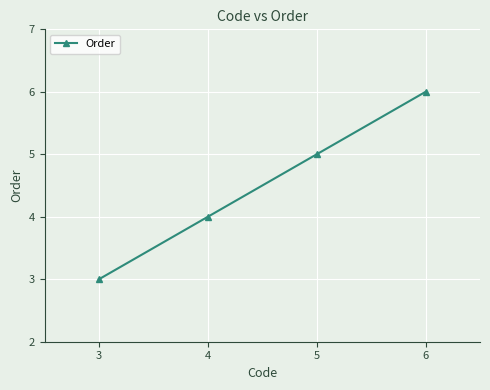

Reading right to left, what are all the values shown in this chart?

6	5	4	3